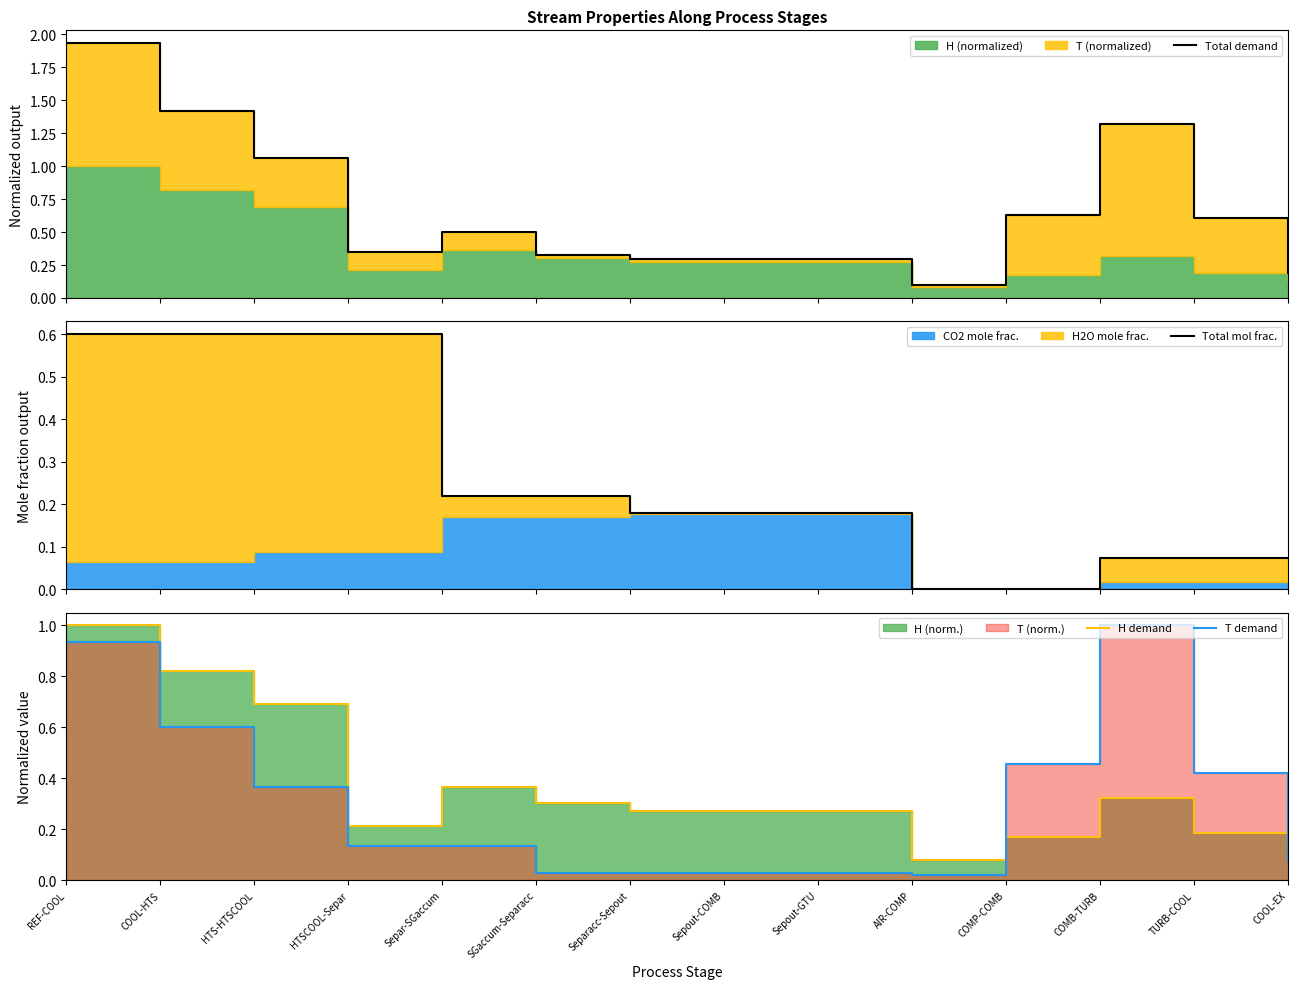

How many interior local valleys does the T demand series have?

1